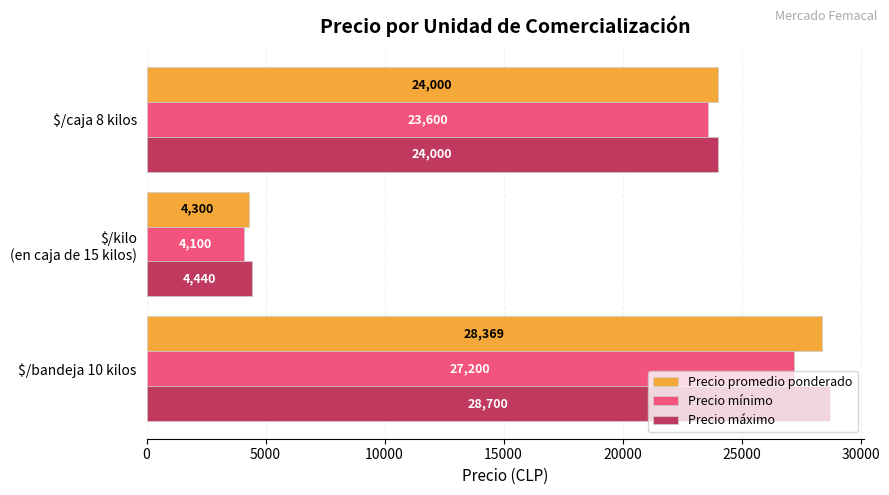

List the labels in order of Precio mínimo value, smallest first.

$/kilo
(en caja de 15 kilos), $/caja 8 kilos, $/bandeja 10 kilos